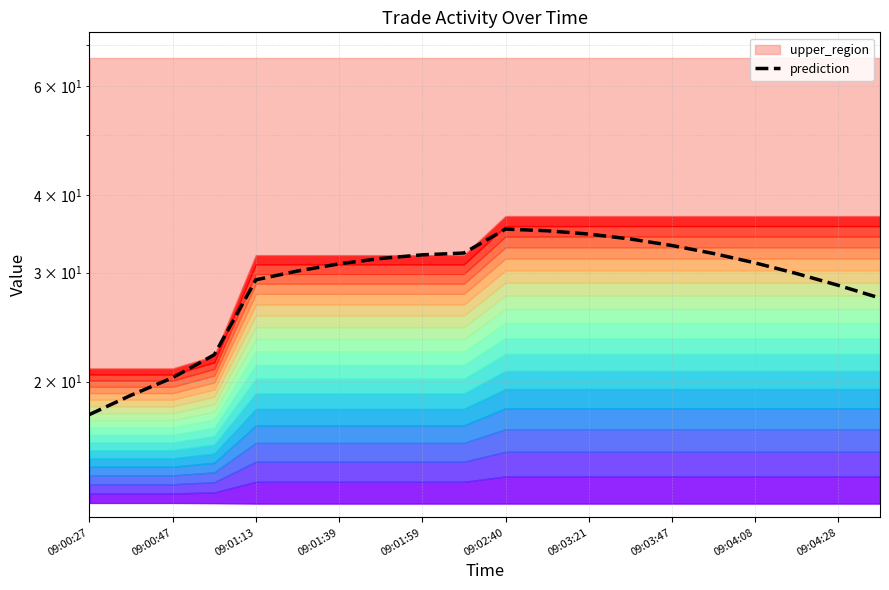

Where is the data nearest to the value 26?

19